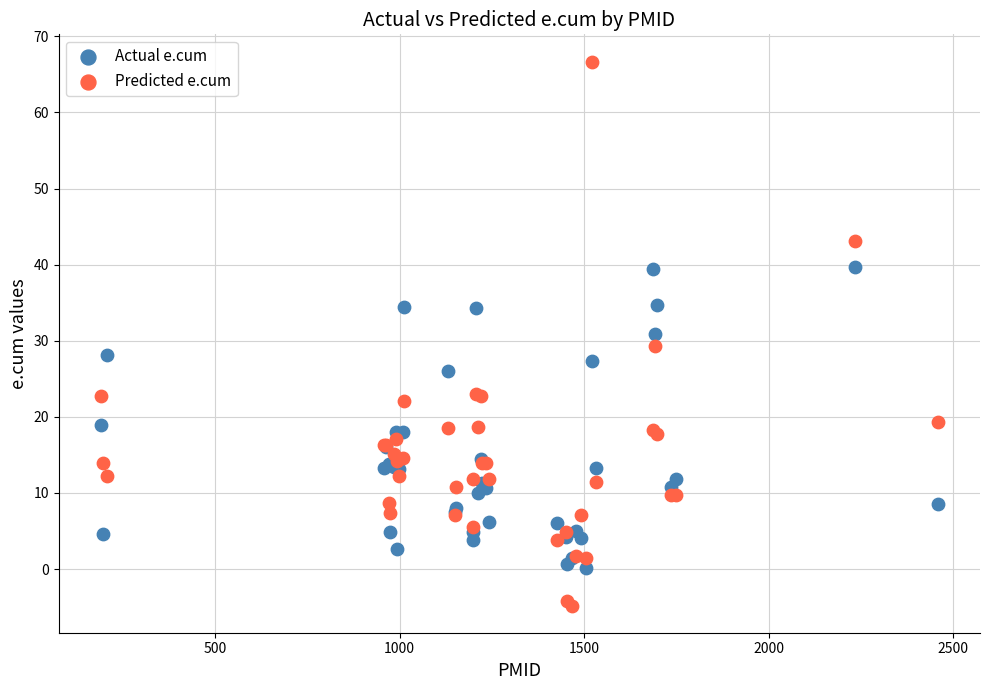

Which series reaches the maximum Y coordinate?

Predicted e.cum